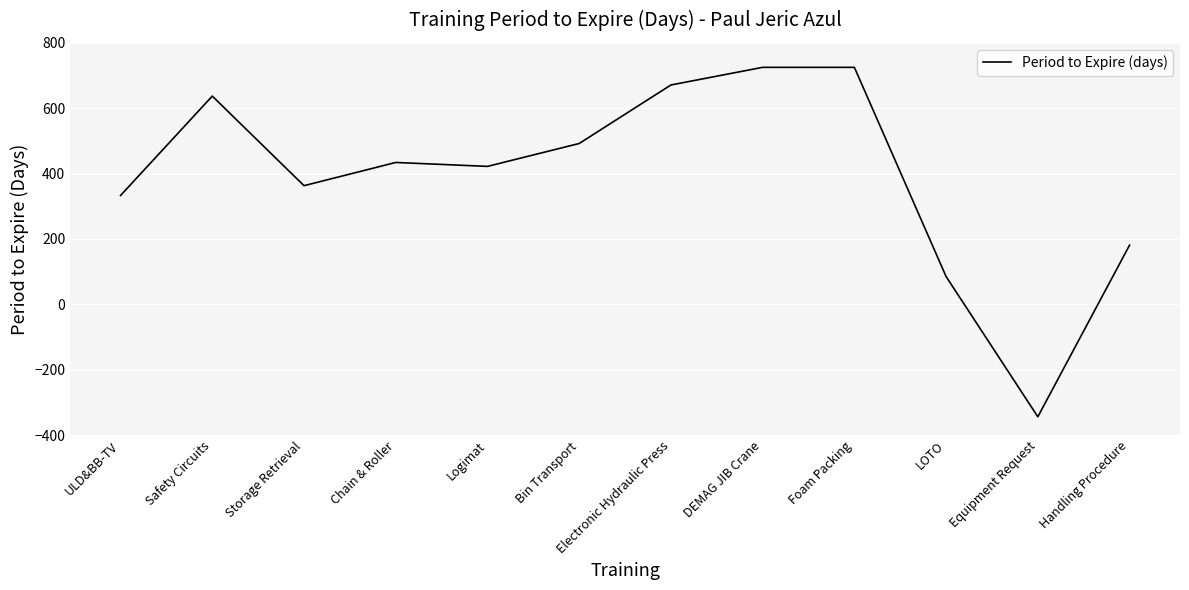

The chart shows a value of 39 at LOTO. True or false?

False